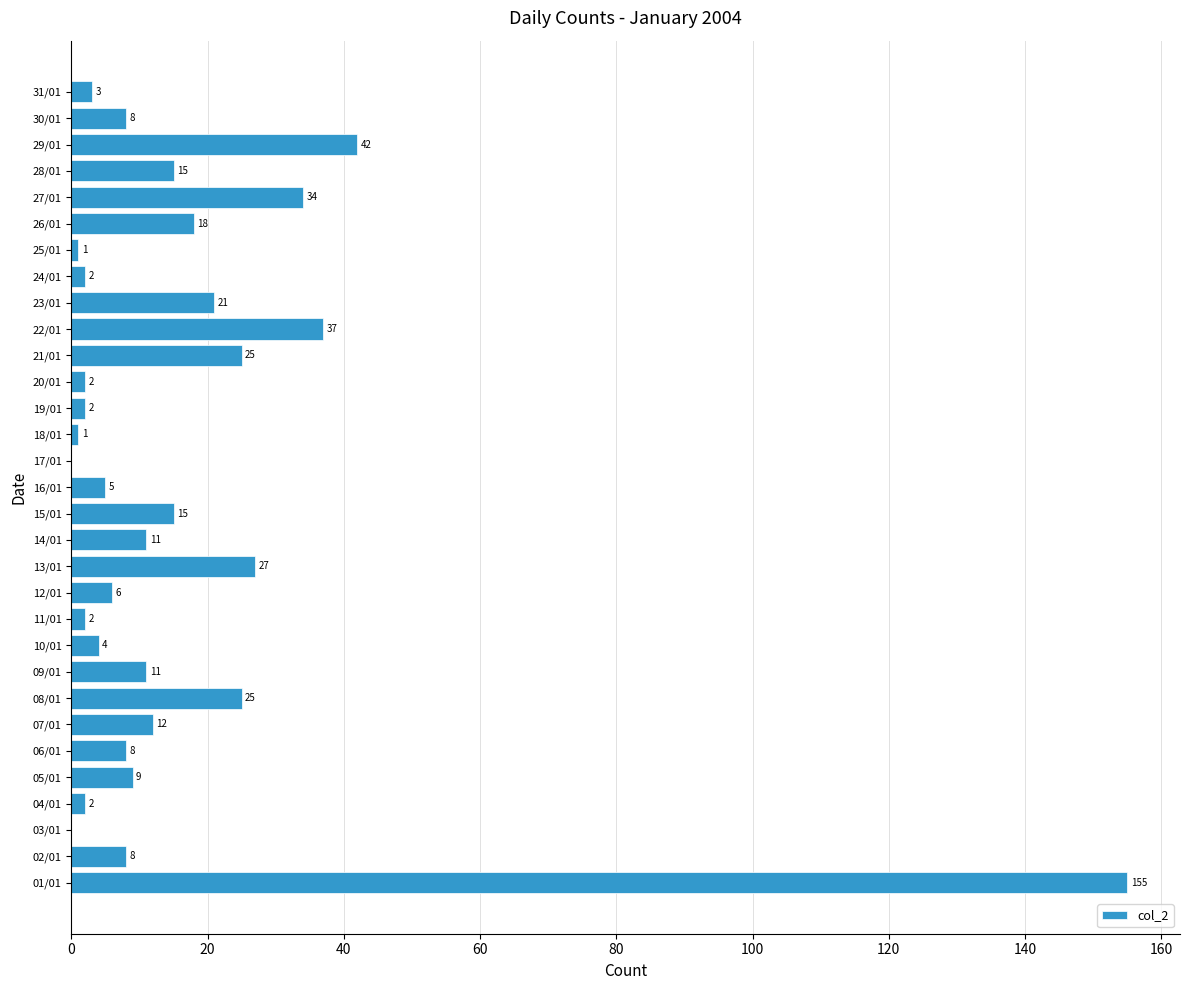

What value does the data have at 23/01?

21